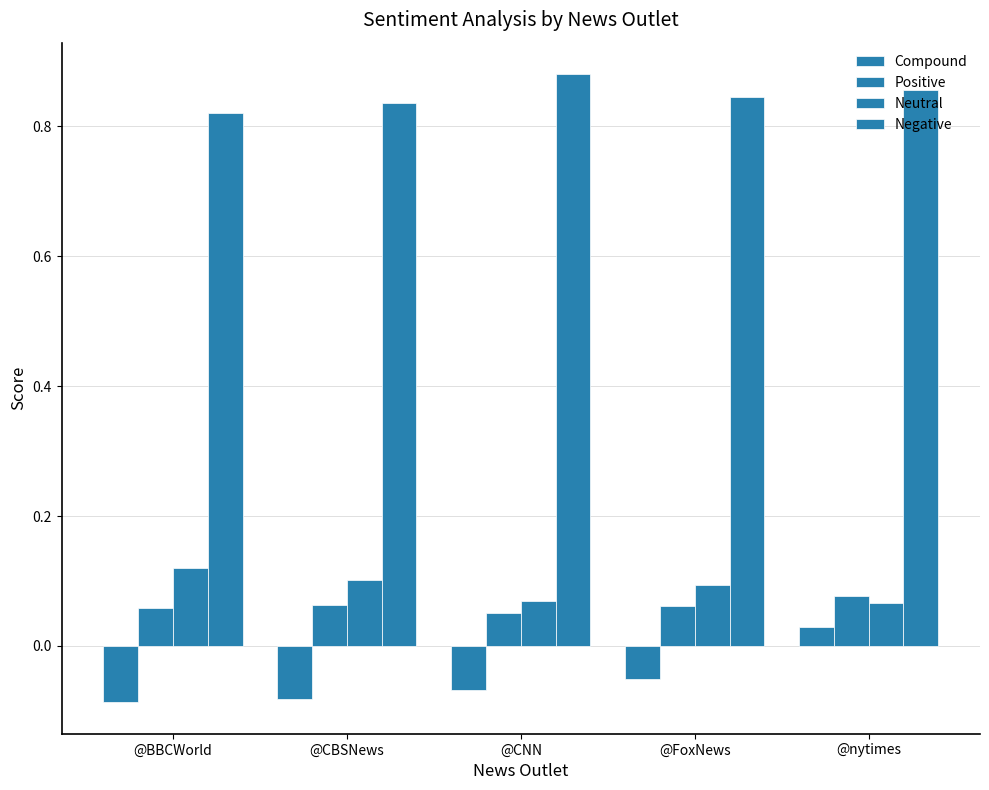

Are the bars horizontal?

No